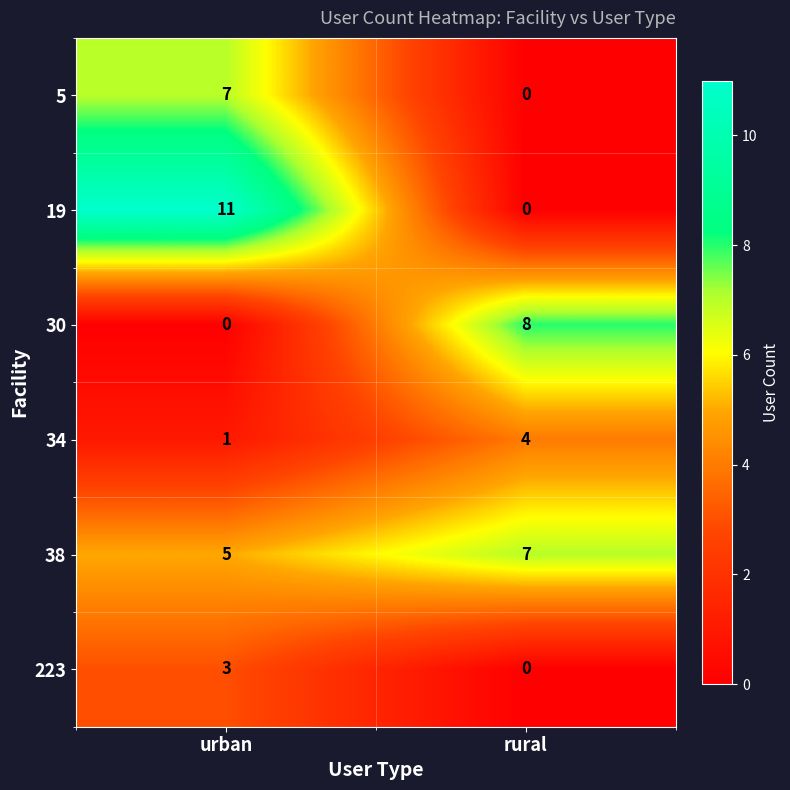

Which series has the largest range (max minus min)?

19